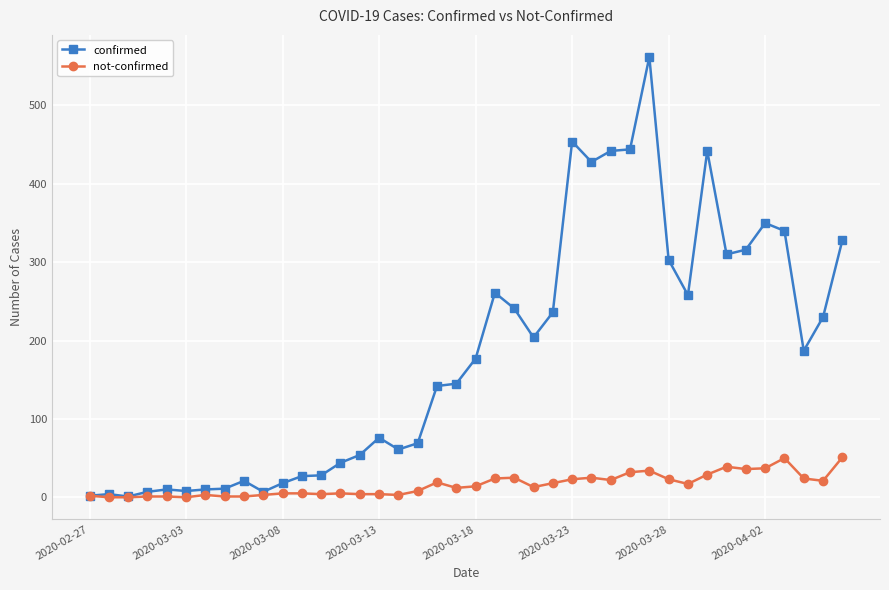

List the series in order of their overall mean, lowest first.

not-confirmed, confirmed